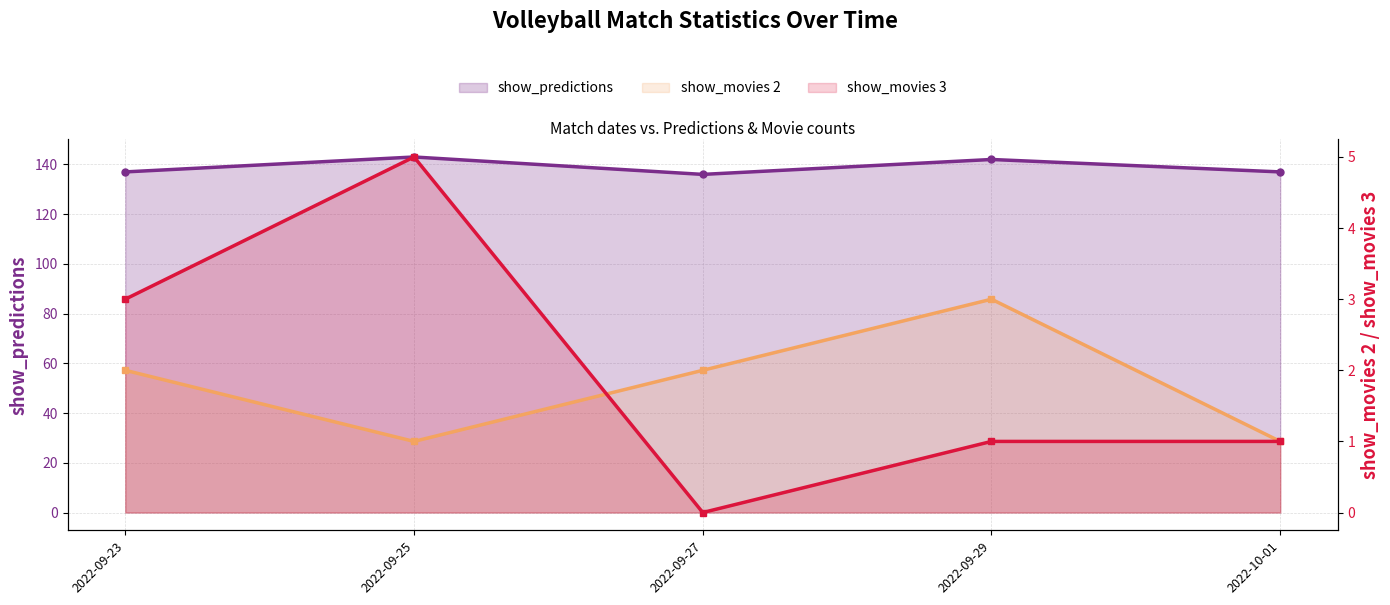

Where does the show_movies 3 series first go above 1?

2022-09-23